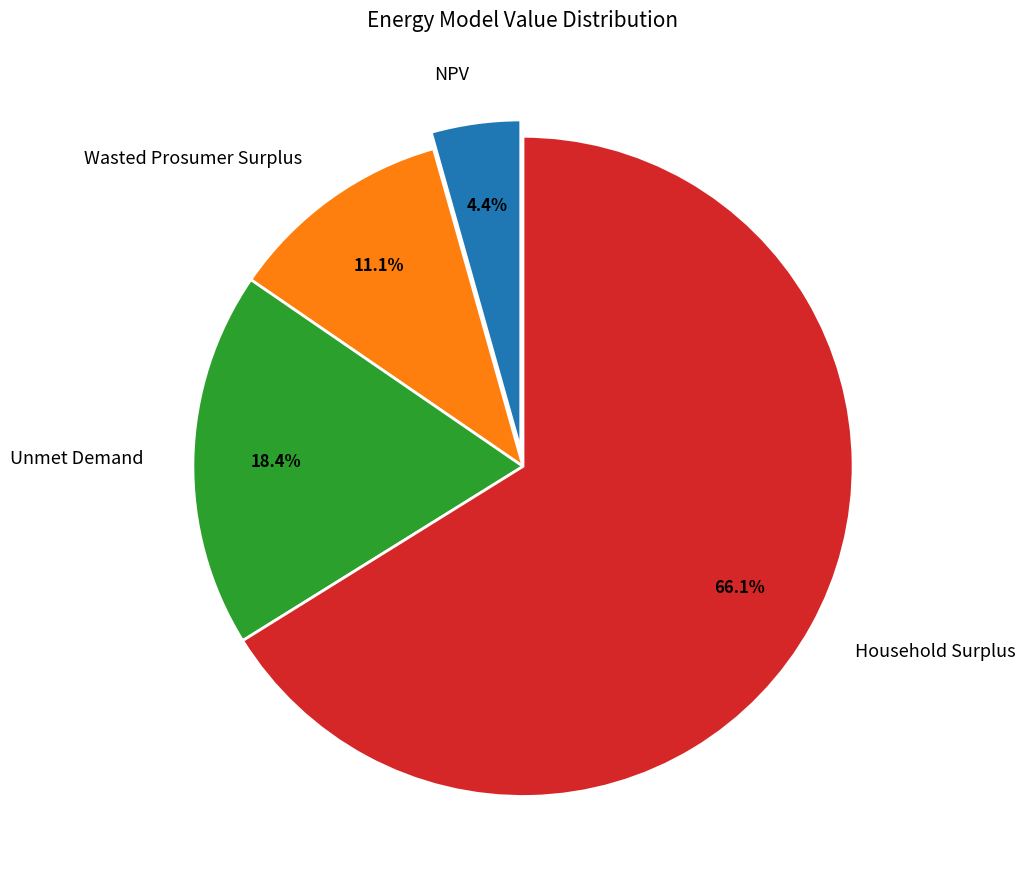

Rank the categories by value from lowest to highest.

NPV, Wasted Prosumer Surplus, Unmet Demand, Household Surplus